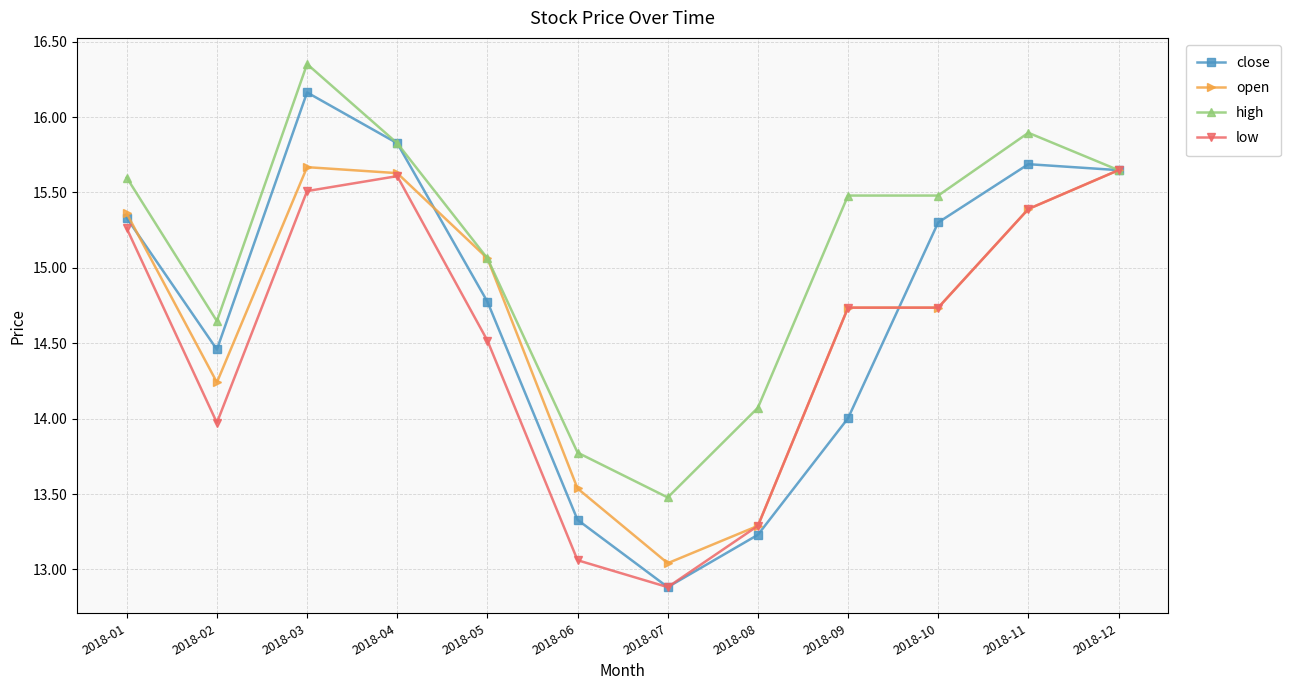

What is the sum of all high values?

181.3